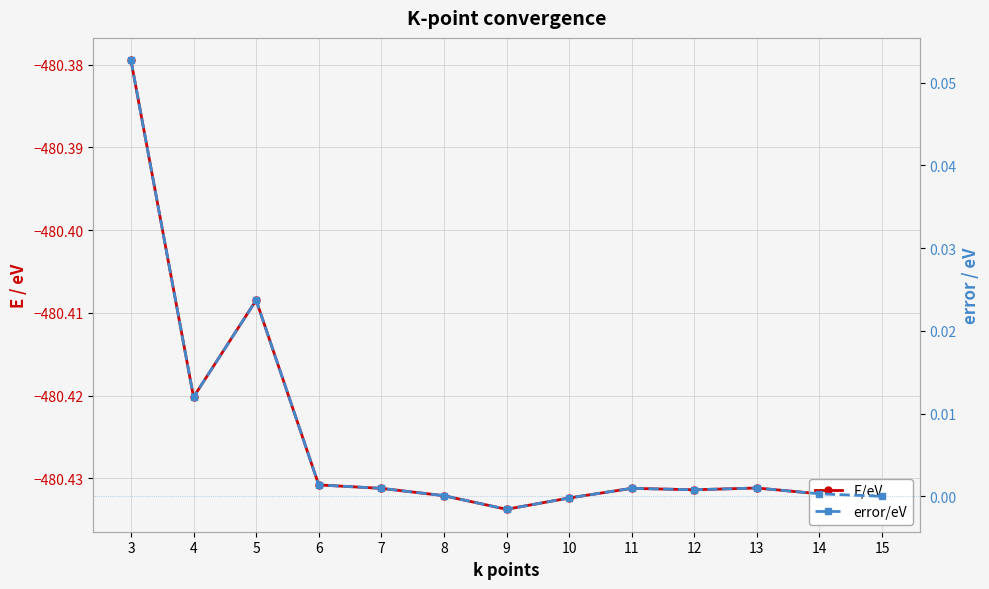

What are all the series names shown in the legend?

E/eV, error/eV